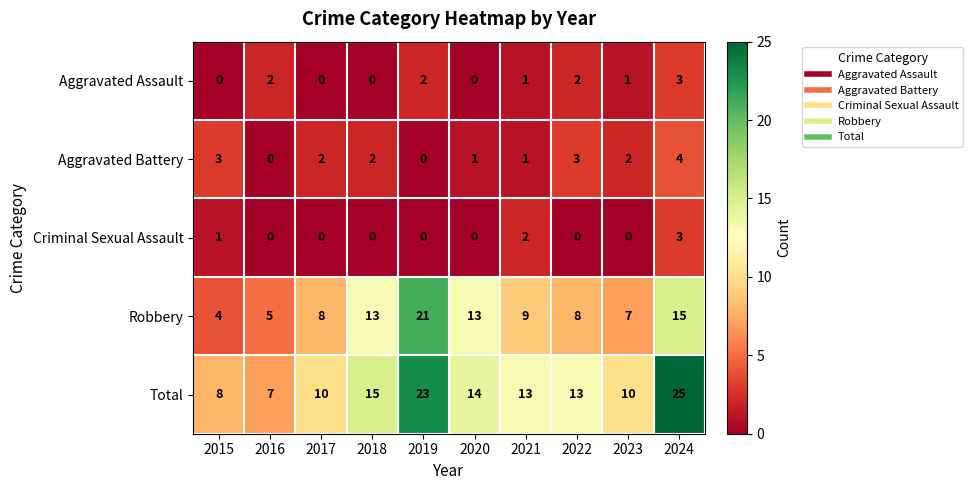

How many categories are shown in the chart?

10